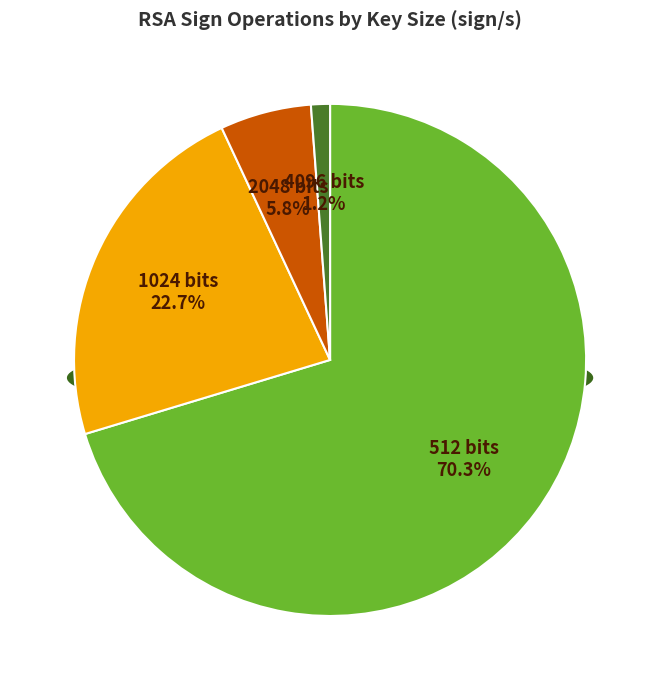

Which category has the biggest portion of the pie?

512